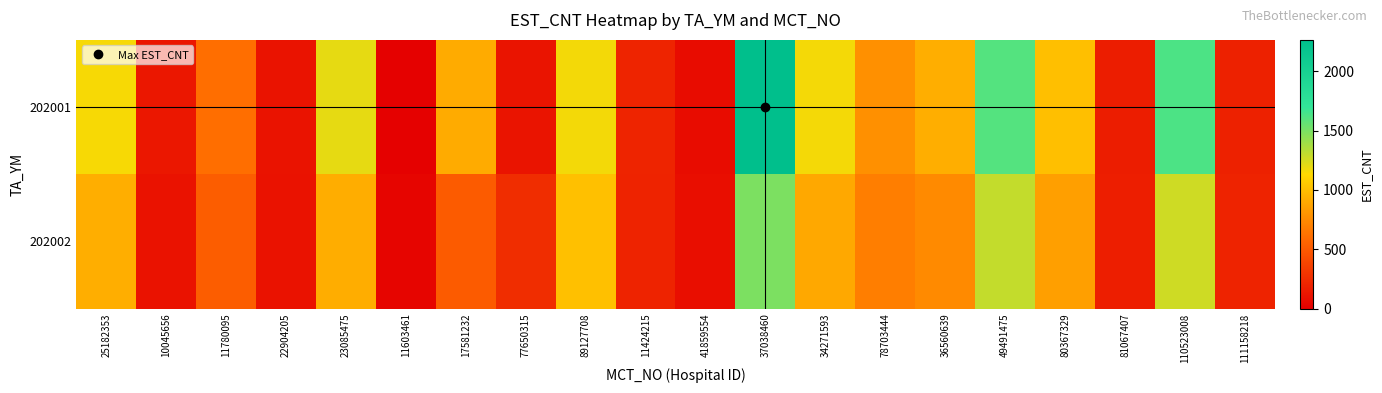

Which series has the largest total across all categories?

202001